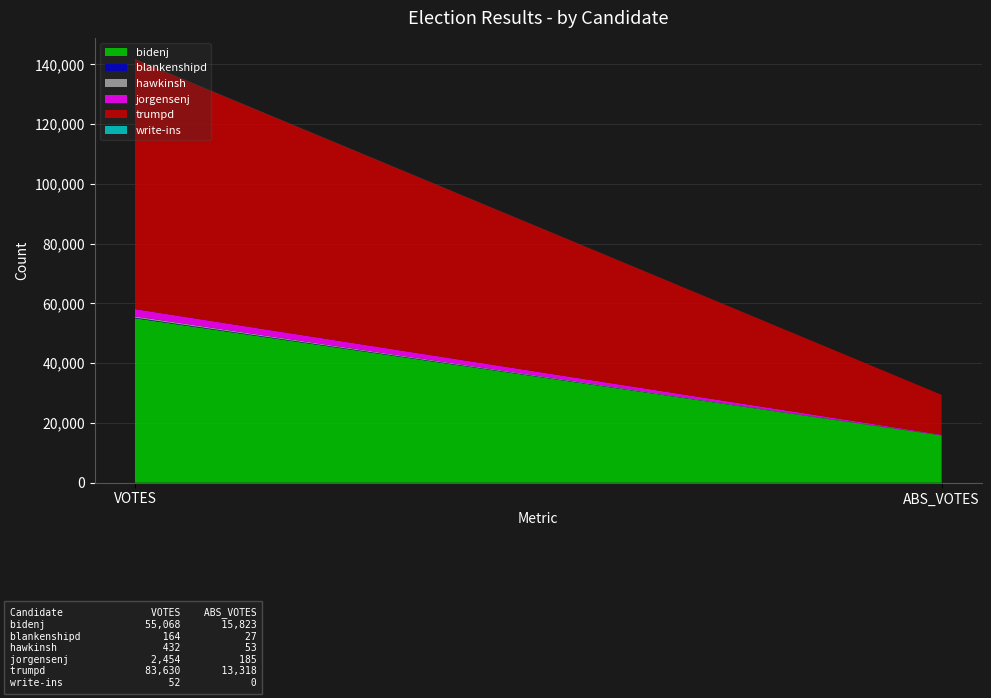

Reading left to right, extract all data points from this chart.

bidenj: 55068	15823
blankenshipd: 164	27
hawkinsh: 432	53
jorgensenj: 2454	185
trumpd: 83630	13318
write-ins: 52	0